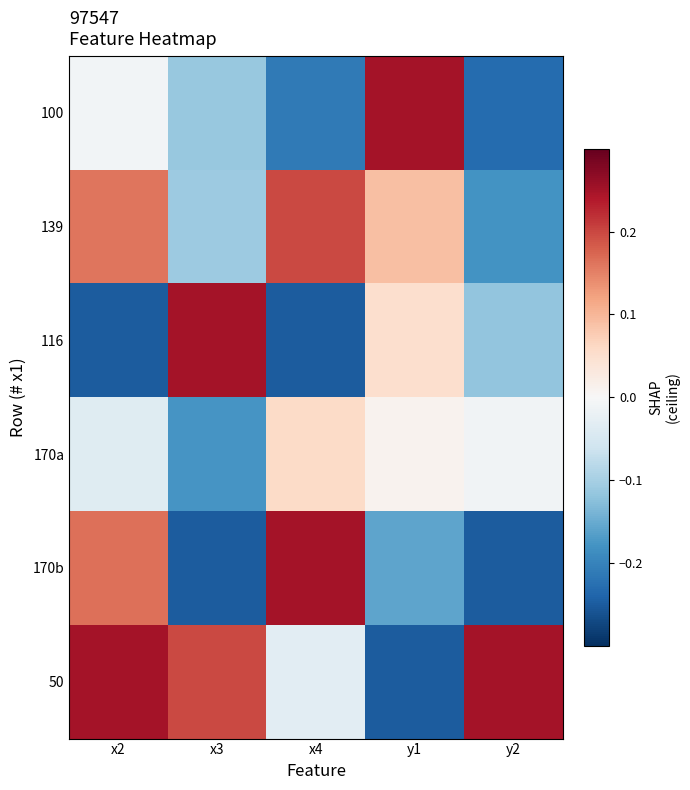

At how many categories does at least one series exceed 0?

5